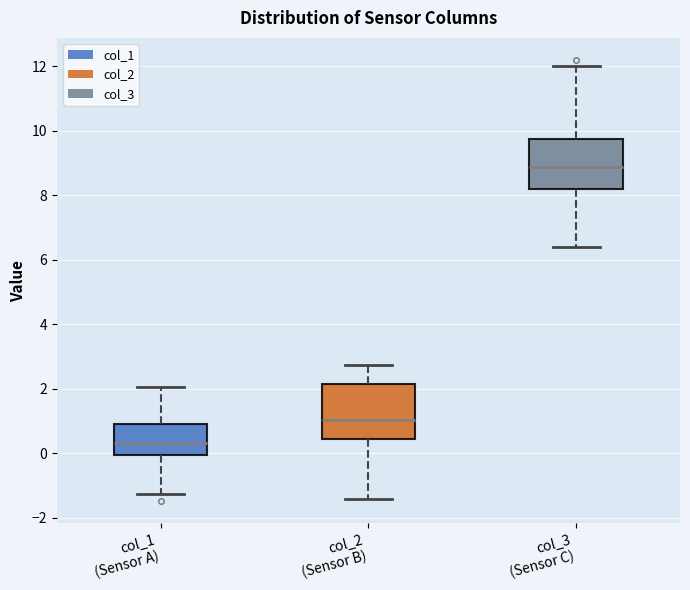

Reading left to right, read every box against the y-axis: the position of its median line, the range the box covers, and the ends of its whiskers. The values are not printed on the chart, so give them approximately, as read against the axis.

col_1 (Sensor A): median 0.4, box 0.0 to 0.8, whiskers -1.2 to 2.0
col_2 (Sensor B): median 1.0, box 0.4 to 2.2, whiskers -1.4 to 2.8
col_3 (Sensor C): median 8.8, box 8.2 to 9.8, whiskers 6.4 to 12.0